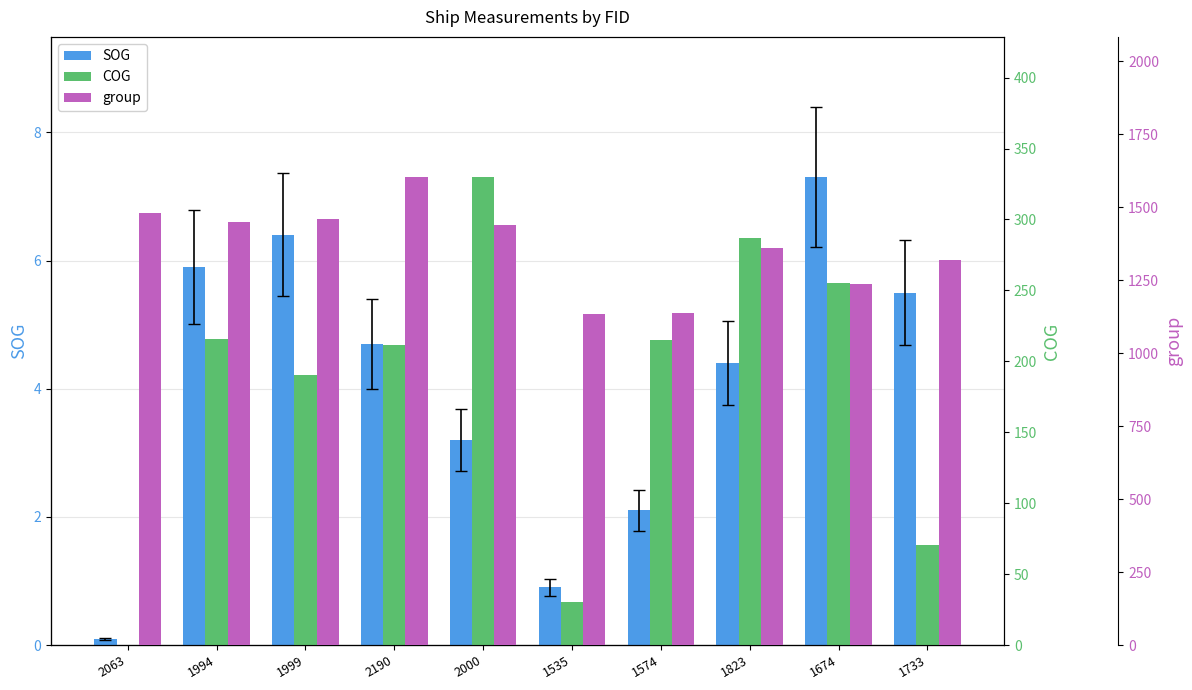

Read the SOG value at 1823.

4.4